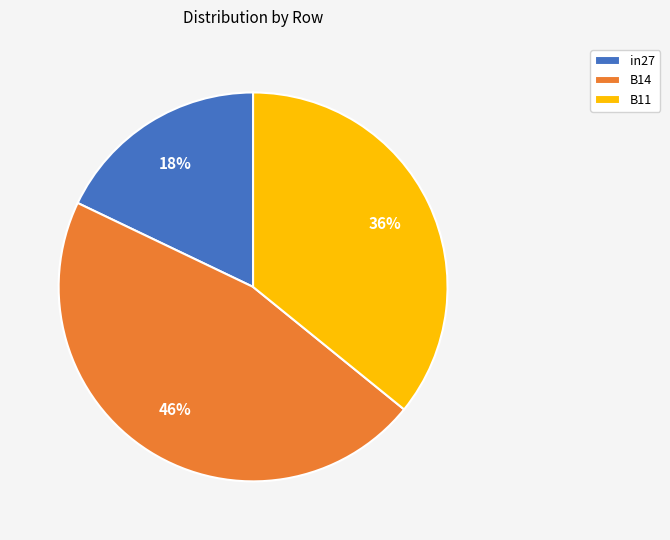

Do B11 and in27 together represent more than half of the pie?

Yes